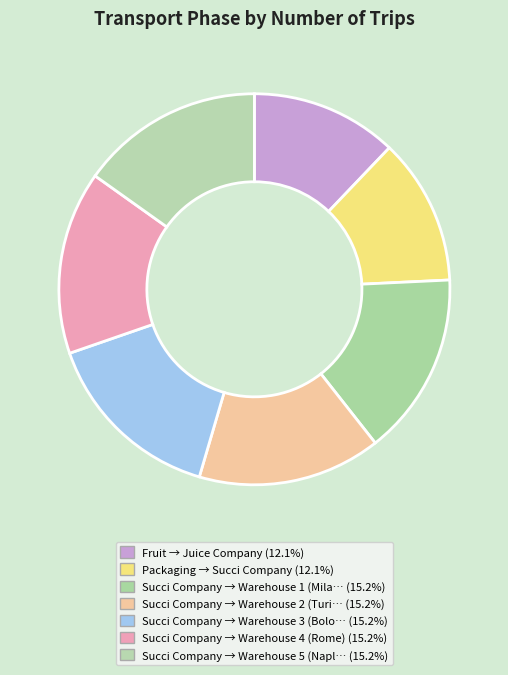

How many segments does this pie chart have?

7